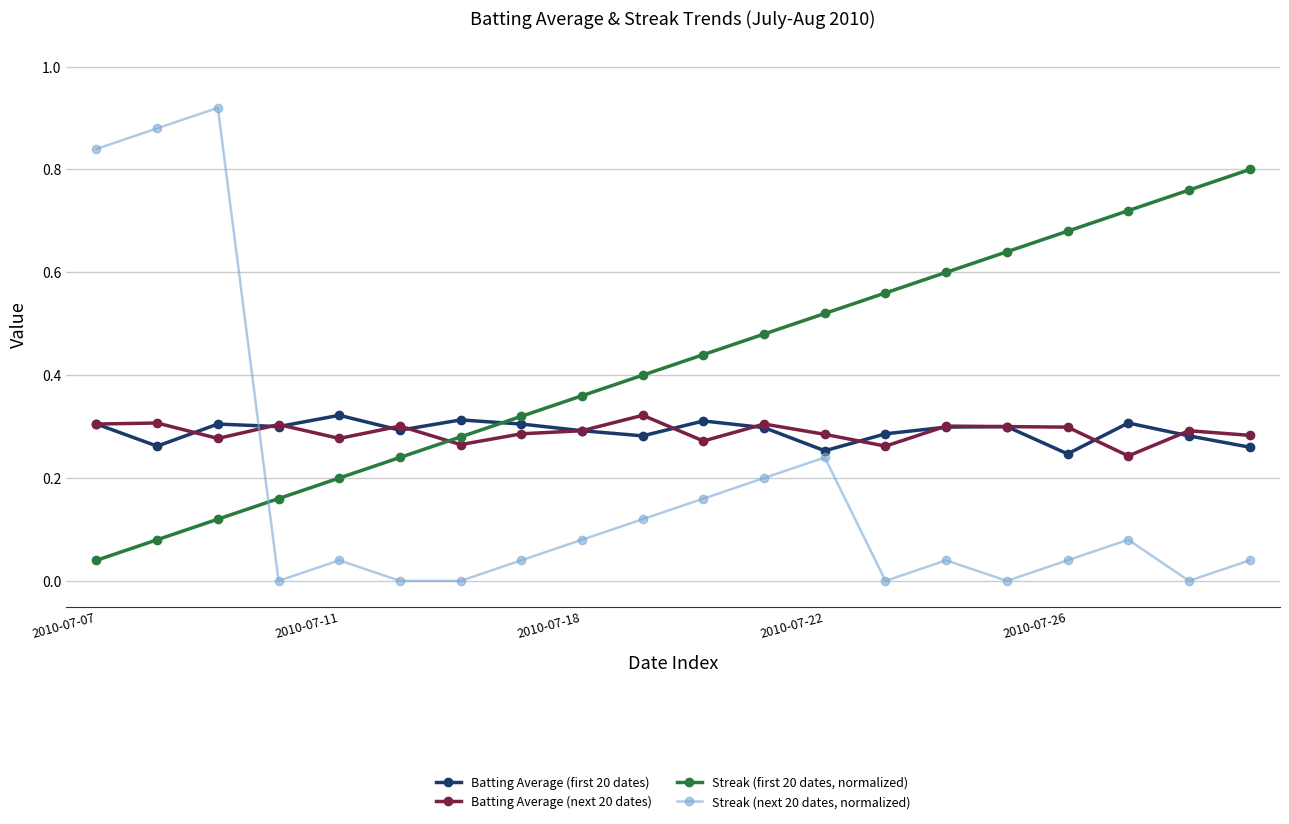

Does the chart have visible grid lines?

Yes